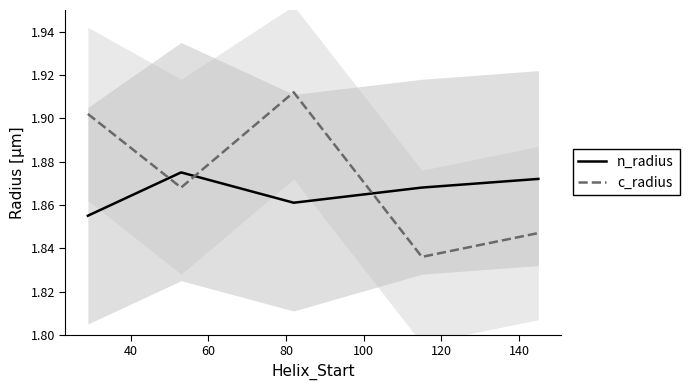

What are all the series names shown in the legend?

n_radius, c_radius